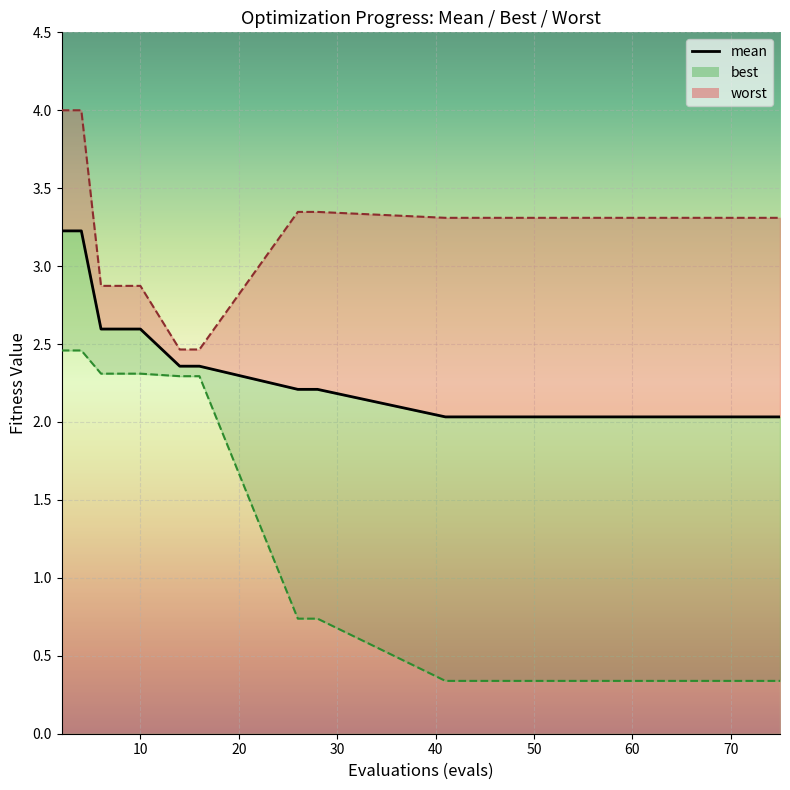

Count the best values in the range 0 to 2.

12